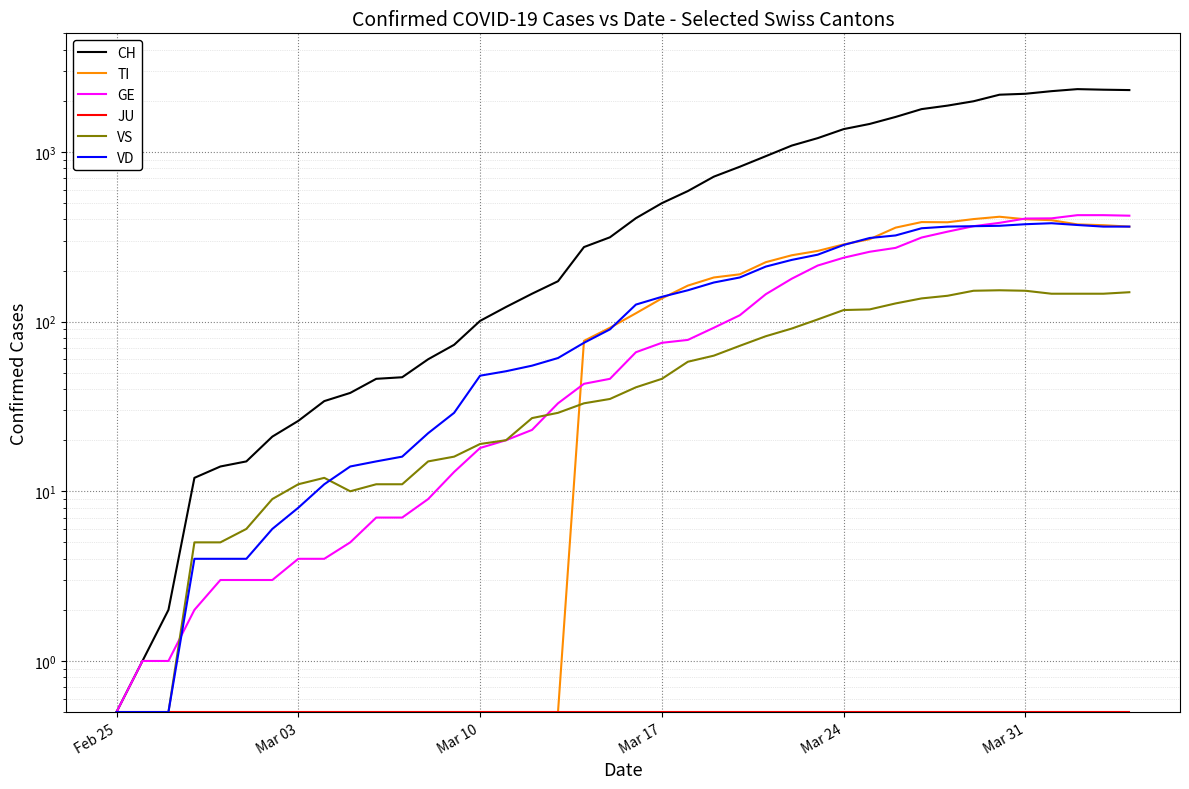

At which category does the chart reach its minimum across all series?

Feb 25